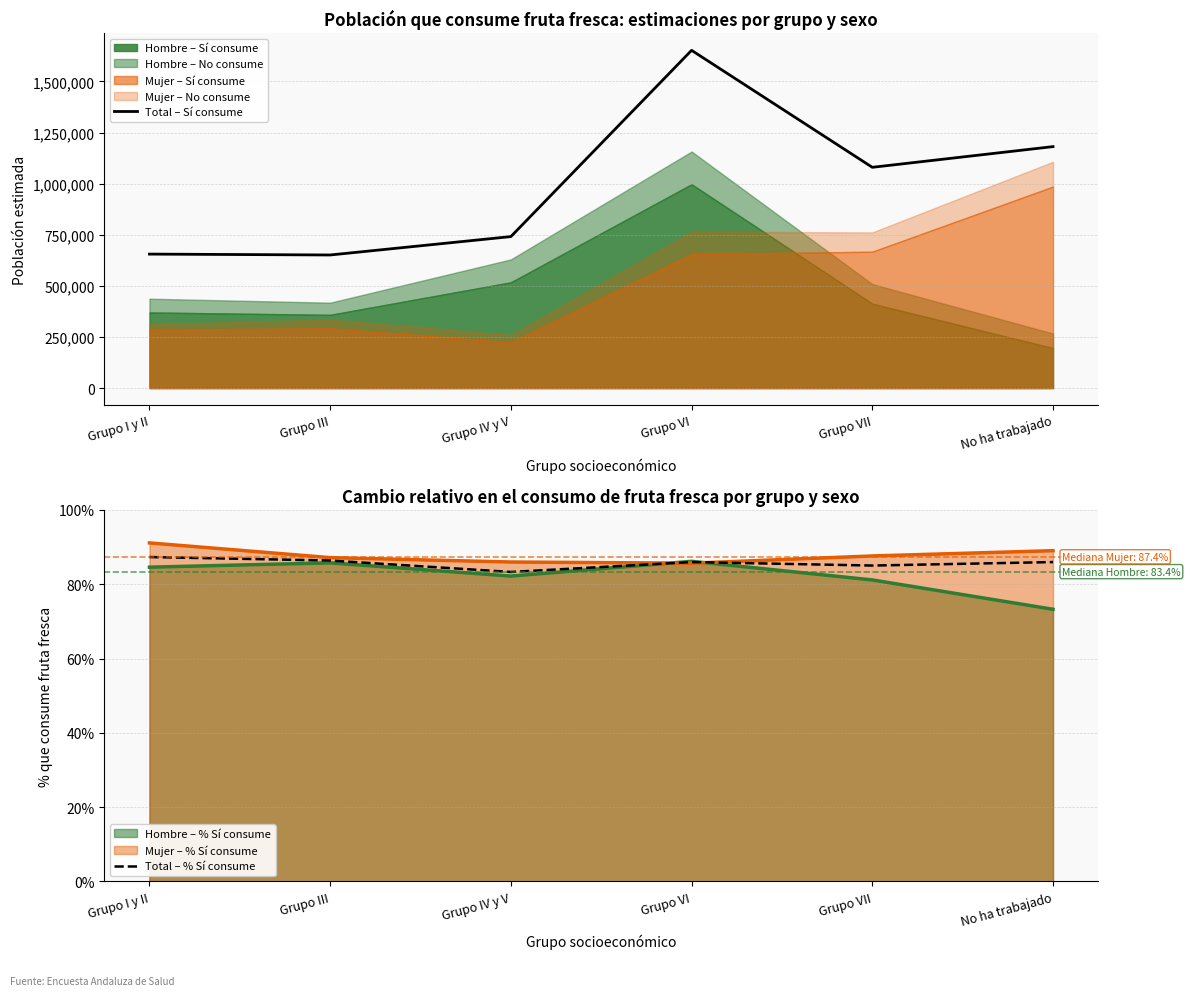

What is the total value across all series at Grupo VI?

1651960.0